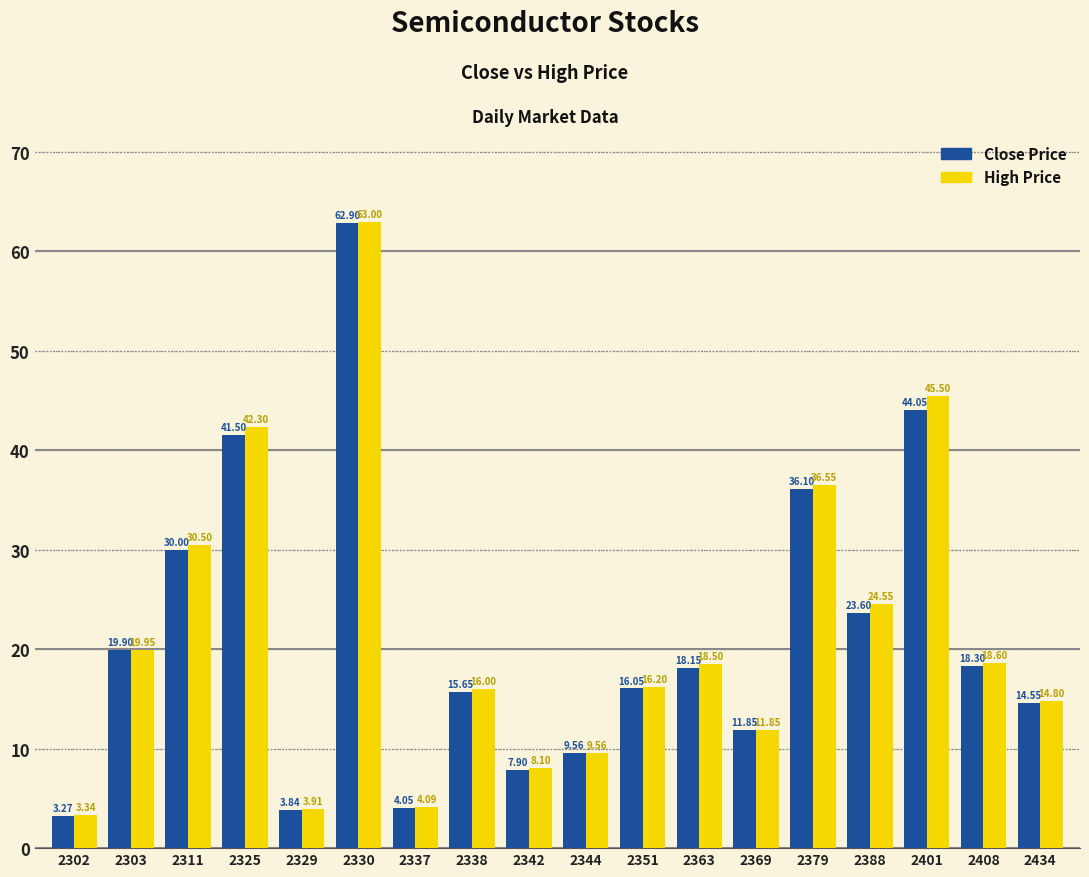

What is the difference between the maximum and second lowest values in the Close Price series?

59.1